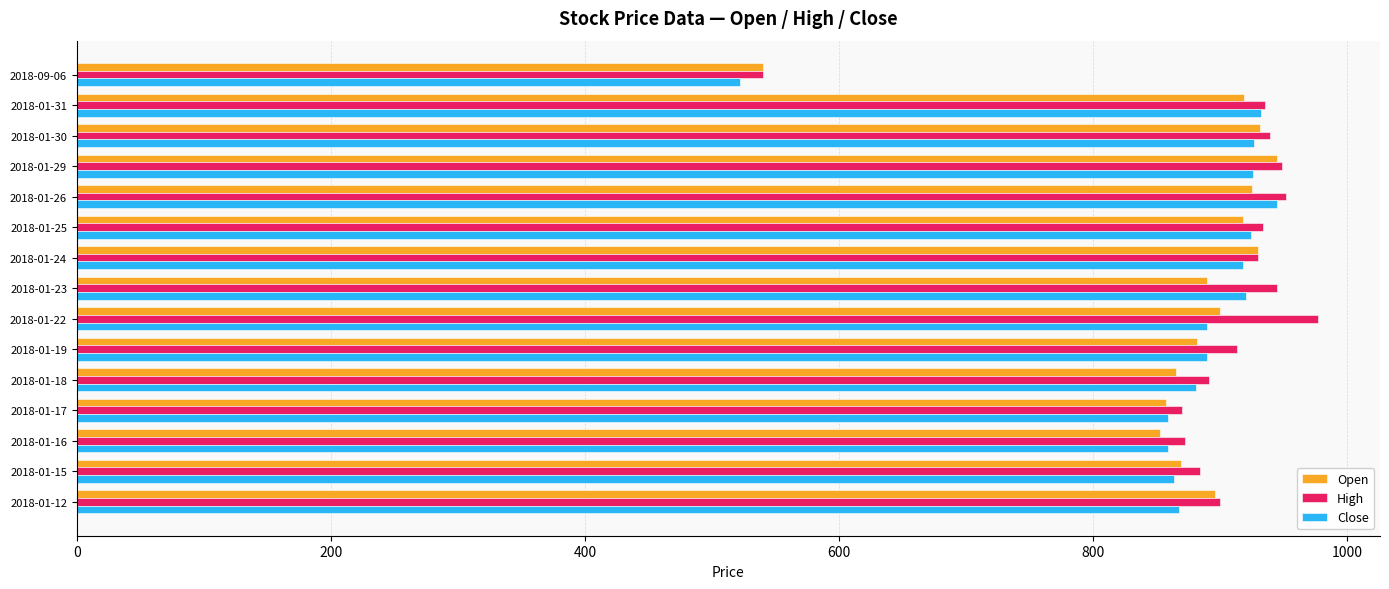

Which series has the largest total across all categories?

High